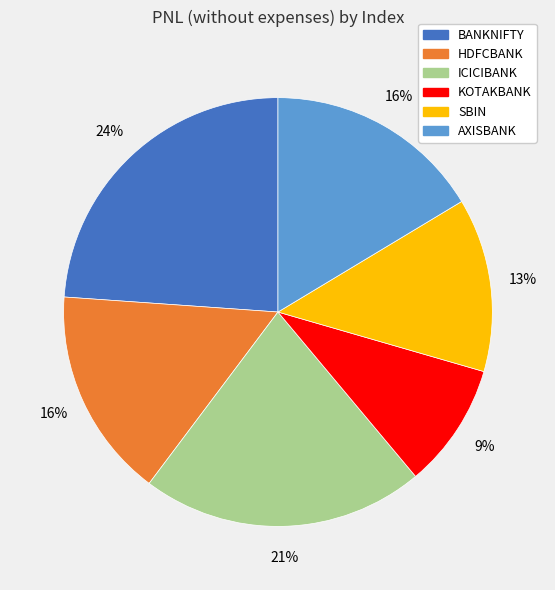

Which slice is the largest?

BANKNIFTY